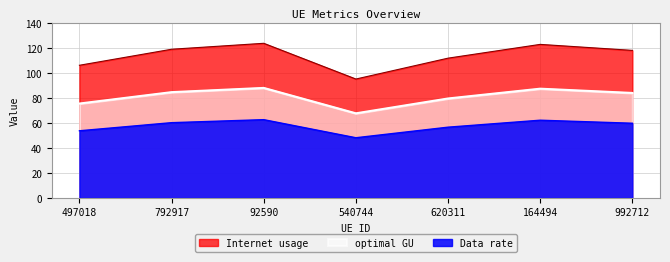

What is the difference between the second highest and minimum values in the Internet usage series?

27.7